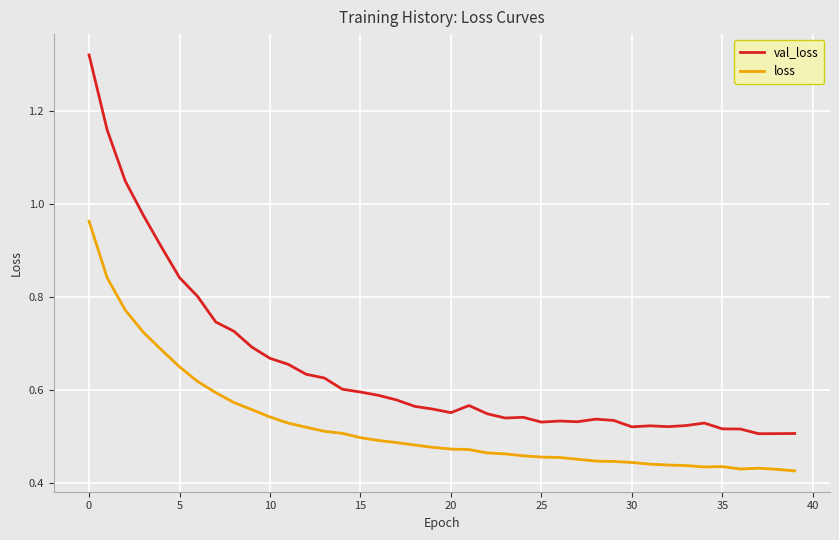

True or false: val_loss and loss cross at least once.

False